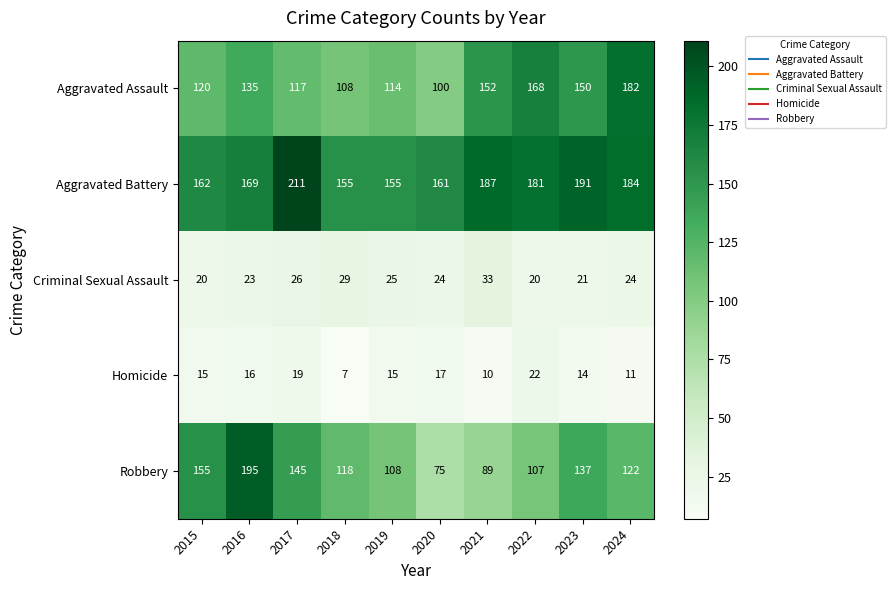

What is the difference between the Homicide values at 2017 and 2024?

8